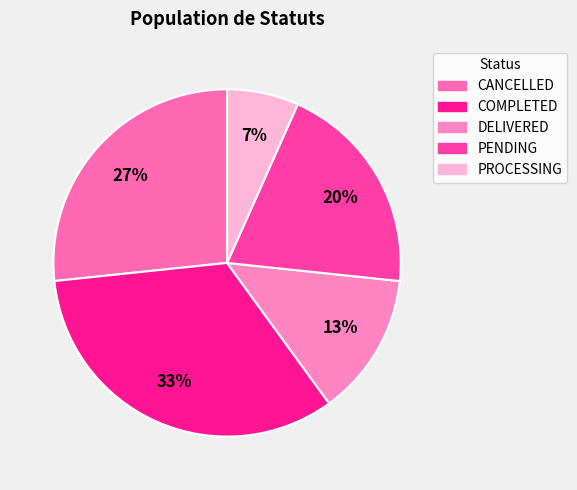

Does DELIVERED represent more than half of the total?

No